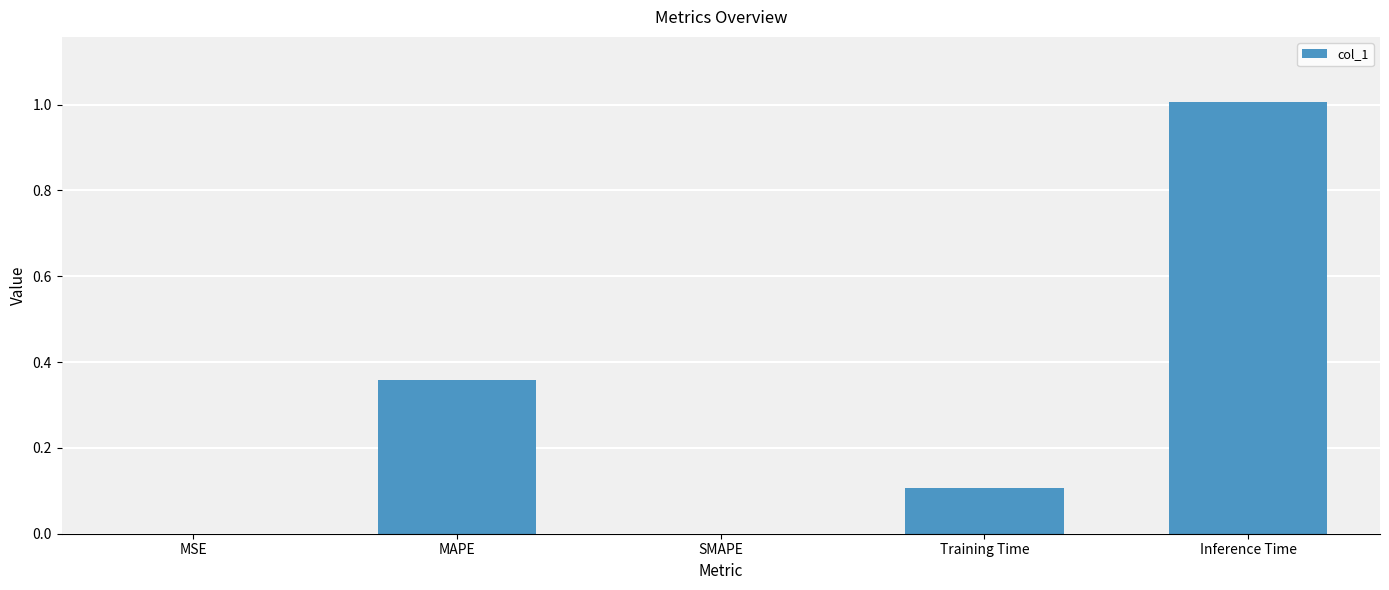

Which category has the highest value across all series?

Inference Time